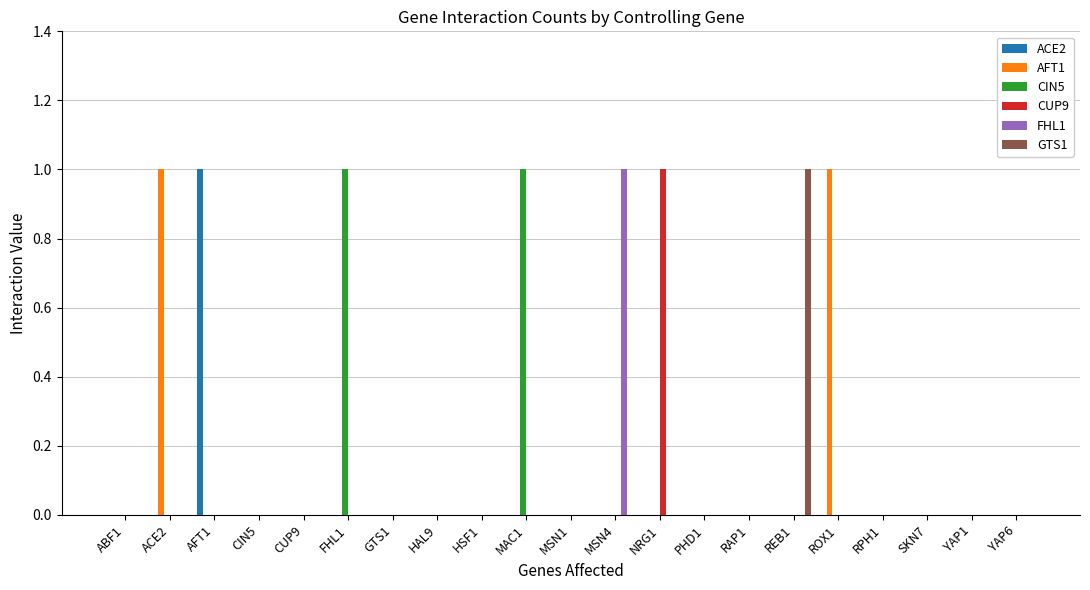

The AFT1 series shows 0 at MAC1. True or false?

True